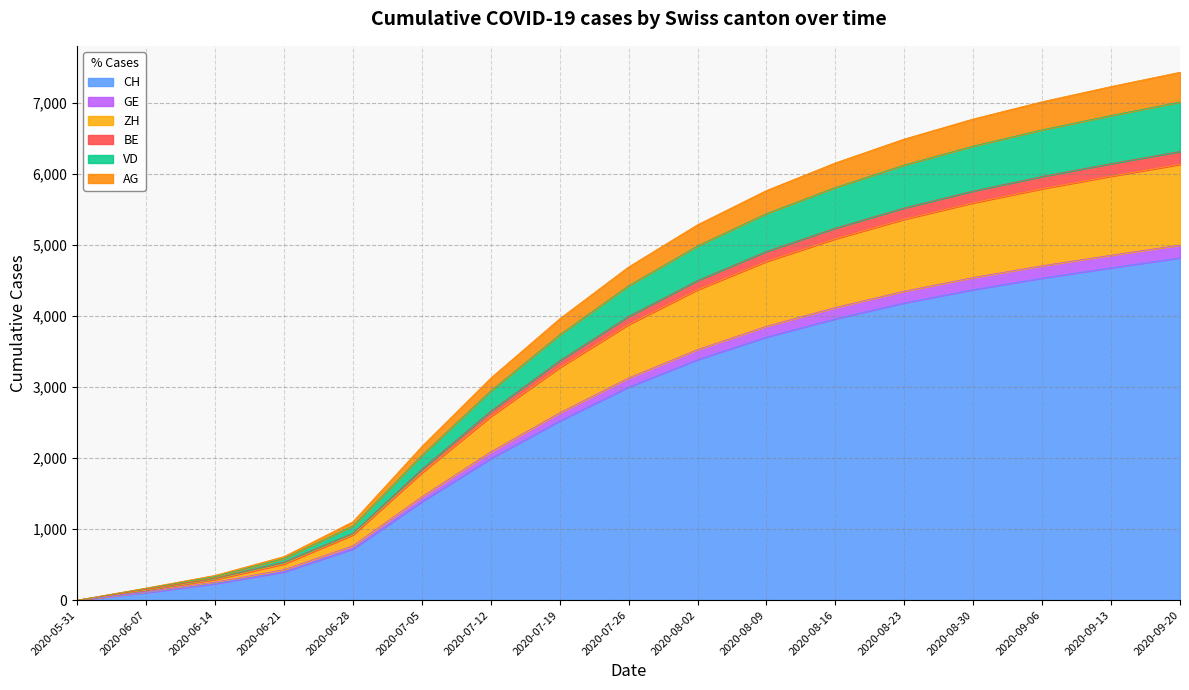

Reading left to right, transcribe all the data shown in this chart.

CH: 2020-05-31=0	2020-06-07=107	2020-06-14=234	2020-06-21=399	2020-06-28=722	2020-07-05=1387	2020-07-12=1994	2020-07-19=2524	2020-07-26=3001	2020-08-02=3387	2020-08-09=3705	2020-08-16=3962	2020-08-23=4186	2020-08-30=4373	2020-09-06=4535	2020-09-13=4680	2020-09-20=4820
GE: 2020-05-31=0	2020-06-07=143	2020-06-14=292	2020-06-21=510	2020-06-28=919	2020-07-05=1794	2020-07-12=2586	2020-07-19=3275	2020-07-26=3881	2020-08-02=4371	2020-08-09=4769	2020-08-16=5088	2020-08-23=5363	2020-08-30=5594	2020-09-06=5793	2020-09-13=5969	2020-09-20=6136
ZH: 2020-05-31=0	2020-06-07=151	2020-06-14=306	2020-06-21=536	2020-06-28=940	2020-07-05=1843	2020-07-12=2660	2020-07-19=3370	2020-07-26=3994	2020-08-02=4499	2020-08-09=4909	2020-08-16=5238	2020-08-23=5522	2020-08-30=5760	2020-09-06=5965	2020-09-13=6146	2020-09-20=6317
BE: 2020-05-31=0	2020-06-07=120	2020-06-14=254	2020-06-21=430	2020-06-28=766	2020-07-05=1456	2020-07-12=2088	2020-07-19=2637	2020-07-26=3129	2020-08-02=3528	2020-08-09=3856	2020-08-16=4121	2020-08-23=4351	2020-08-30=4543	2020-09-06=4709	2020-09-13=4857	2020-09-20=5000
VD: 2020-05-31=0	2020-06-07=166	2020-06-14=333	2020-06-21=588	2020-06-28=1045	2020-07-05=2038	2020-07-12=2947	2020-07-19=3736	2020-07-26=4427	2020-08-02=4988	2020-08-09=5443	2020-08-16=5810	2020-08-23=6127	2020-08-30=6393	2020-09-06=6622	2020-09-13=6824	2020-09-20=7014
AG: 2020-05-31=0	2020-06-07=171	2020-06-14=349	2020-06-21=614	2020-06-28=1104	2020-07-05=2163	2020-07-12=3127	2020-07-19=3962	2020-07-26=4692	2020-08-02=5286	2020-08-09=5768	2020-08-16=6157	2020-08-23=6493	2020-08-30=6775	2020-09-06=7018	2020-09-13=7232	2020-09-20=7433